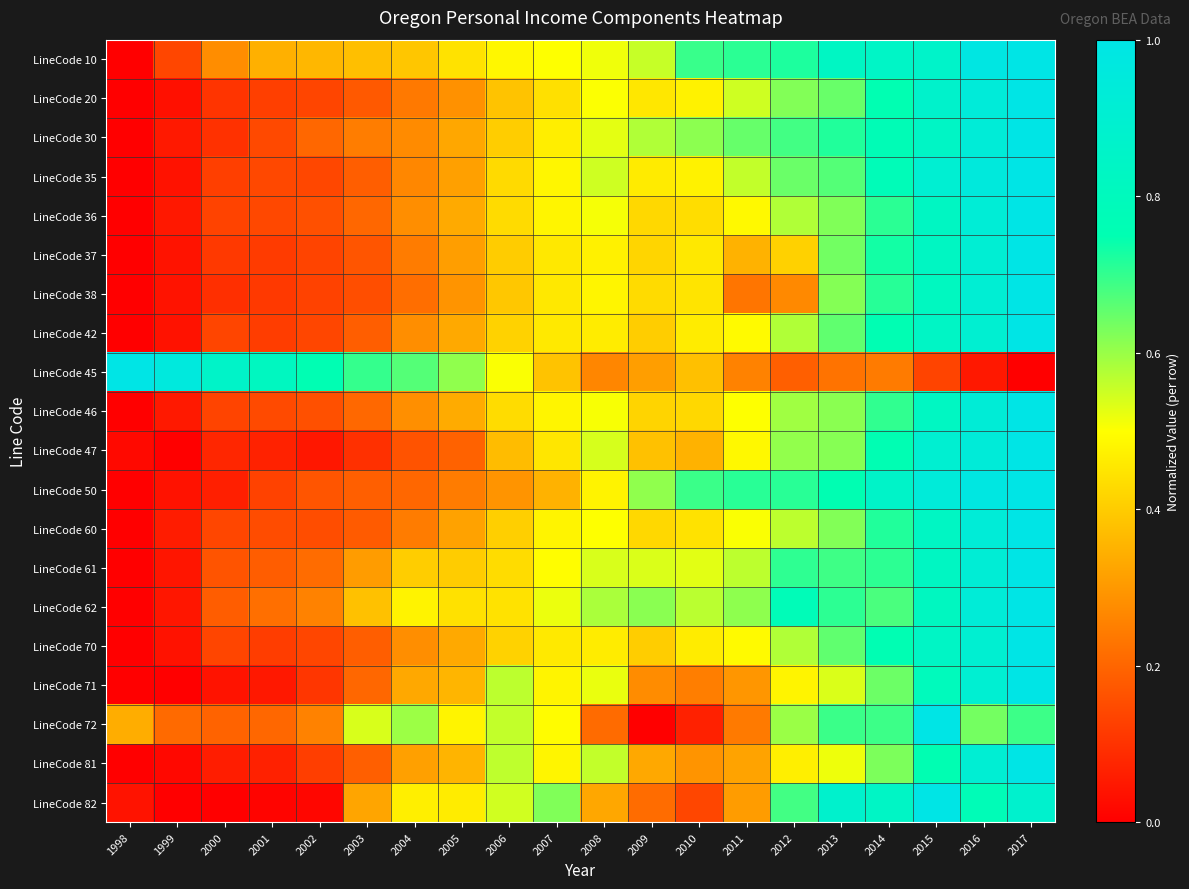

Reading left to right, what are all the values shown in this chart?

LineCode 10: 1998=0.0	1999=0.1	2000=0.3	2001=0.3	2002=0.4	2003=0.4	2004=0.4	2005=0.4	2006=0.5	2007=0.5	2008=0.5	2009=0.6	2010=0.7	2011=0.7	2012=0.7	2013=0.8	2014=0.8	2015=0.9	2016=1.0	2017=1.0
LineCode 20: 1998=0.0	1999=0.0	2000=0.1	2001=0.1	2002=0.1	2003=0.2	2004=0.2	2005=0.3	2006=0.4	2007=0.4	2008=0.5	2009=0.5	2010=0.5	2011=0.5	2012=0.6	2013=0.6	2014=0.7	2015=0.9	2016=0.9	2017=1.0
LineCode 30: 1998=0.0	1999=0.1	2000=0.1	2001=0.1	2002=0.2	2003=0.2	2004=0.3	2005=0.3	2006=0.4	2007=0.5	2008=0.5	2009=0.6	2010=0.6	2011=0.6	2012=0.7	2013=0.7	2014=0.8	2015=0.8	2016=0.9	2017=1.0
LineCode 35: 1998=0.0	1999=0.0	2000=0.1	2001=0.1	2002=0.1	2003=0.2	2004=0.3	2005=0.3	2006=0.4	2007=0.5	2008=0.5	2009=0.5	2010=0.5	2011=0.6	2012=0.6	2013=0.7	2014=0.8	2015=0.9	2016=1.0	2017=1.0
LineCode 36: 1998=0.0	1999=0.0	2000=0.1	2001=0.1	2002=0.2	2003=0.2	2004=0.3	2005=0.3	2006=0.4	2007=0.5	2008=0.5	2009=0.4	2010=0.4	2011=0.5	2012=0.6	2013=0.6	2014=0.7	2015=0.8	2016=0.9	2017=1.0
LineCode 37: 1998=0.0	1999=0.0	2000=0.1	2001=0.1	2002=0.1	2003=0.2	2004=0.2	2005=0.3	2006=0.4	2007=0.5	2008=0.5	2009=0.4	2010=0.5	2011=0.4	2012=0.4	2013=0.6	2014=0.7	2015=0.8	2016=0.9	2017=1.0
LineCode 38: 1998=0.0	1999=0.0	2000=0.1	2001=0.1	2002=0.1	2003=0.2	2004=0.2	2005=0.3	2006=0.4	2007=0.5	2008=0.5	2009=0.4	2010=0.4	2011=0.2	2012=0.3	2013=0.6	2014=0.7	2015=0.8	2016=0.9	2017=1.0
LineCode 42: 1998=0.0	1999=0.0	2000=0.1	2001=0.1	2002=0.1	2003=0.2	2004=0.3	2005=0.3	2006=0.4	2007=0.5	2008=0.5	2009=0.4	2010=0.5	2011=0.5	2012=0.6	2013=0.7	2014=0.8	2015=0.8	2016=0.9	2017=1.0
LineCode 45: 1998=1.0	1999=1.0	2000=0.9	2001=0.8	2002=0.8	2003=0.7	2004=0.7	2005=0.6	2006=0.5	2007=0.4	2008=0.3	2009=0.3	2010=0.4	2011=0.3	2012=0.2	2013=0.2	2014=0.2	2015=0.1	2016=0.0	2017=0.0
LineCode 46: 1998=0.0	1999=0.1	2000=0.1	2001=0.1	2002=0.2	2003=0.2	2004=0.3	2005=0.3	2006=0.4	2007=0.5	2008=0.5	2009=0.4	2010=0.4	2011=0.5	2012=0.6	2013=0.6	2014=0.7	2015=0.8	2016=0.9	2017=1.0
LineCode 47: 1998=0.0	1999=0.0	2000=0.1	2001=0.1	2002=0.0	2003=0.1	2004=0.2	2005=0.2	2006=0.4	2007=0.5	2008=0.5	2009=0.4	2010=0.4	2011=0.5	2012=0.6	2013=0.6	2014=0.8	2015=0.9	2016=0.9	2017=1.0
LineCode 50: 1998=0.0	1999=0.0	2000=0.1	2001=0.1	2002=0.2	2003=0.2	2004=0.2	2005=0.2	2006=0.3	2007=0.3	2008=0.5	2009=0.6	2010=0.7	2011=0.7	2012=0.7	2013=0.8	2014=0.9	2015=0.9	2016=1.0	2017=1.0
LineCode 60: 1998=0.0	1999=0.1	2000=0.1	2001=0.2	2002=0.2	2003=0.2	2004=0.2	2005=0.3	2006=0.4	2007=0.5	2008=0.5	2009=0.4	2010=0.4	2011=0.5	2012=0.6	2013=0.6	2014=0.7	2015=0.8	2016=0.9	2017=1.0
LineCode 61: 1998=0.0	1999=0.0	2000=0.2	2001=0.2	2002=0.2	2003=0.3	2004=0.4	2005=0.4	2006=0.4	2007=0.5	2008=0.5	2009=0.5	2010=0.5	2011=0.6	2012=0.7	2013=0.7	2014=0.7	2015=0.8	2016=0.9	2017=1.0
LineCode 62: 1998=0.0	1999=0.0	2000=0.2	2001=0.2	2002=0.3	2003=0.4	2004=0.5	2005=0.4	2006=0.4	2007=0.5	2008=0.6	2009=0.6	2010=0.6	2011=0.6	2012=0.8	2013=0.7	2014=0.7	2015=0.8	2016=0.9	2017=1.0
LineCode 70: 1998=0.0	1999=0.0	2000=0.1	2001=0.1	2002=0.1	2003=0.2	2004=0.3	2005=0.3	2006=0.4	2007=0.5	2008=0.5	2009=0.4	2010=0.5	2011=0.5	2012=0.6	2013=0.7	2014=0.8	2015=0.8	2016=0.9	2017=1.0
LineCode 71: 1998=0.0	1999=0.0	2000=0.0	2001=0.0	2002=0.1	2003=0.2	2004=0.3	2005=0.4	2006=0.6	2007=0.5	2008=0.5	2009=0.3	2010=0.2	2011=0.3	2012=0.5	2013=0.5	2014=0.6	2015=0.8	2016=0.9	2017=1.0
LineCode 72: 1998=0.3	1999=0.2	2000=0.2	2001=0.2	2002=0.3	2003=0.5	2004=0.6	2005=0.5	2006=0.6	2007=0.5	2008=0.2	2009=0.0	2010=0.1	2011=0.2	2012=0.6	2013=0.7	2014=0.7	2015=1.0	2016=0.6	2017=0.7
LineCode 81: 1998=0.0	1999=0.0	2000=0.1	2001=0.1	2002=0.1	2003=0.2	2004=0.3	2005=0.4	2006=0.6	2007=0.5	2008=0.6	2009=0.3	2010=0.3	2011=0.3	2012=0.5	2013=0.5	2014=0.6	2015=0.8	2016=0.9	2017=1.0
LineCode 82: 1998=0.0	1999=0.0	2000=0.0	2001=0.0	2002=0.0	2003=0.3	2004=0.5	2005=0.5	2006=0.5	2007=0.6	2008=0.3	2009=0.2	2010=0.1	2011=0.3	2012=0.7	2013=0.9	2014=0.8	2015=1.0	2016=0.8	2017=0.9